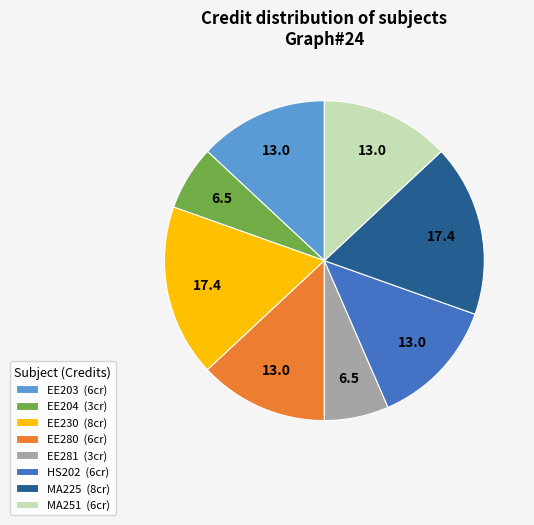

Is the sum of EE230 (8cr) and MA251 (6cr) greater than half?

No